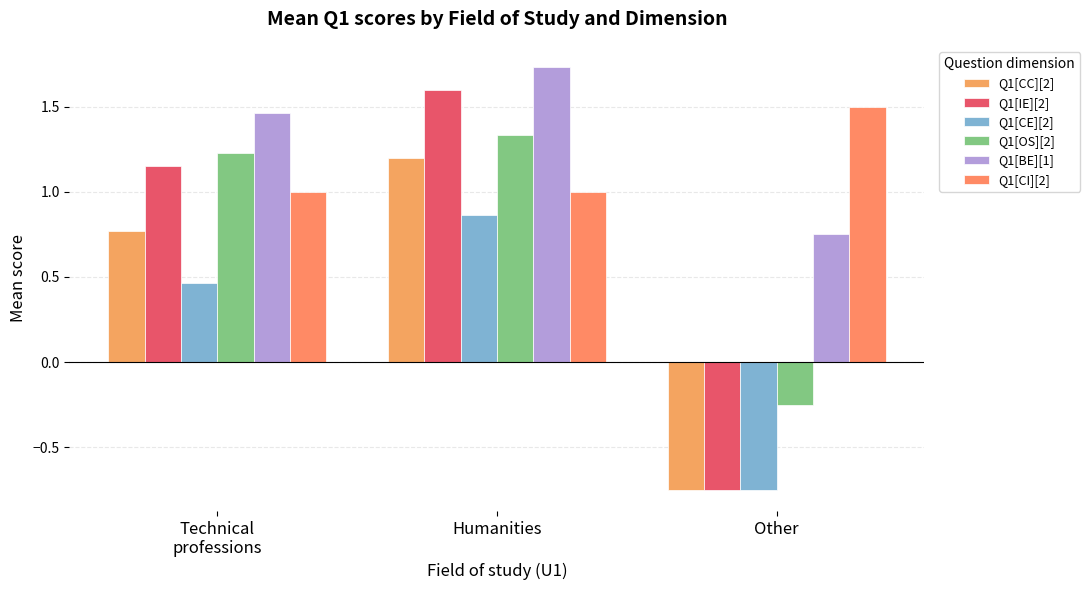

The value of Q1[CE][2] at Technical
professions is 0.5. True or false?

True